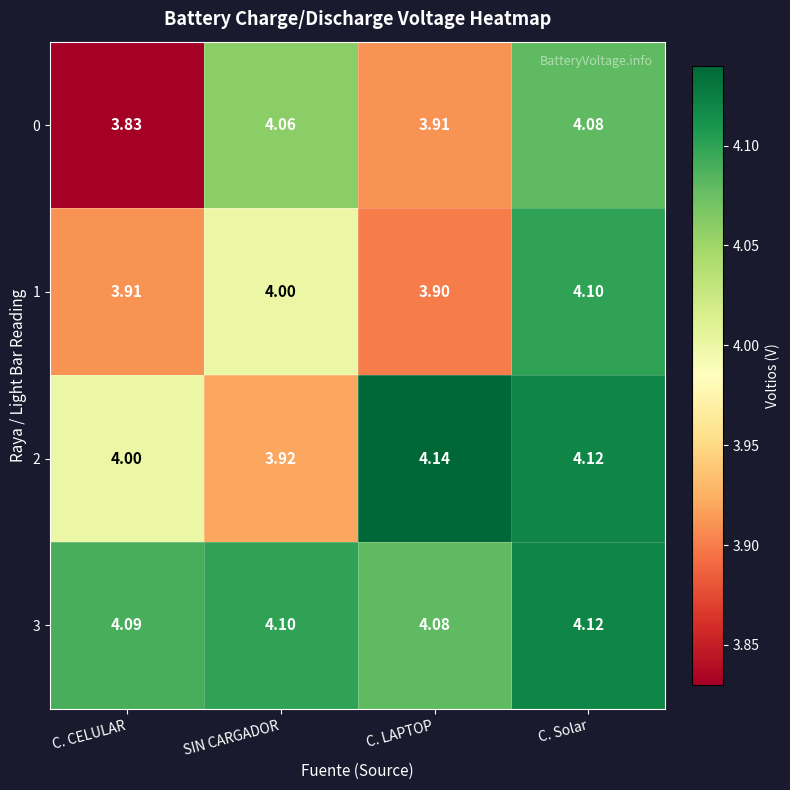

List the labels in order of 2 value, smallest first.

SIN CARGADOR, C. CELULAR, C. Solar, C. LAPTOP